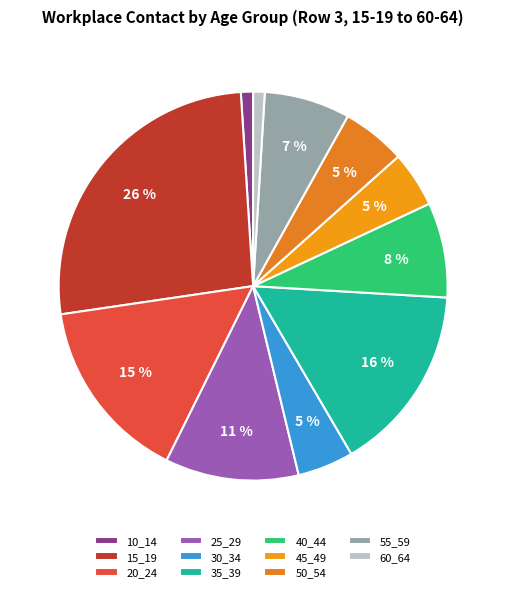

Count the number of slices in the pie.

11